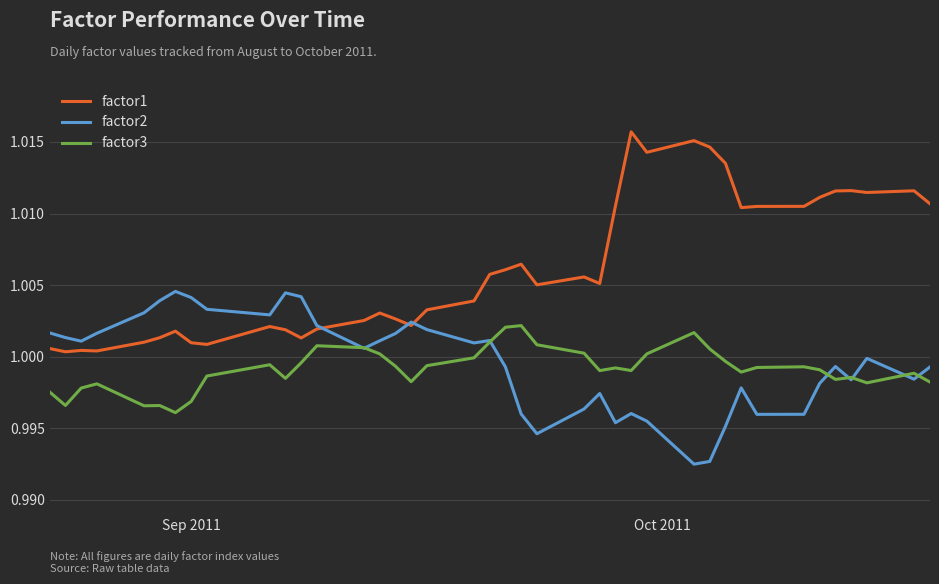

Which series has the largest range (max minus min)?

factor1